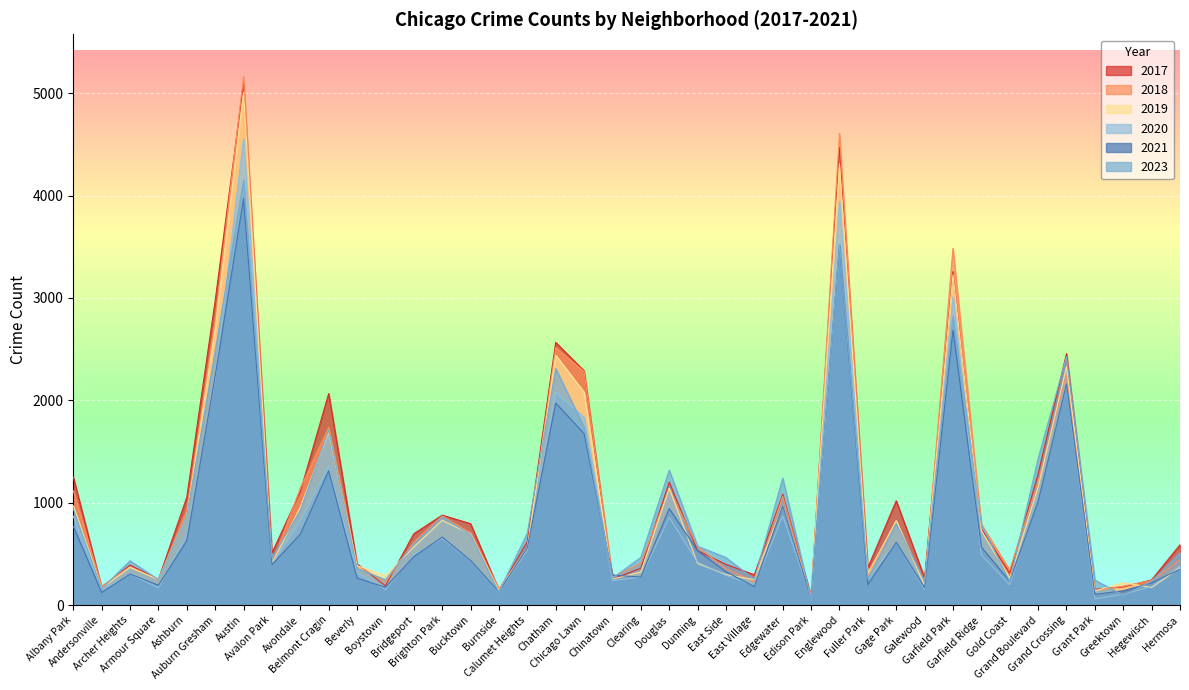

Between Garfield Ridge and Avalon Park, which is larger?

Garfield Ridge